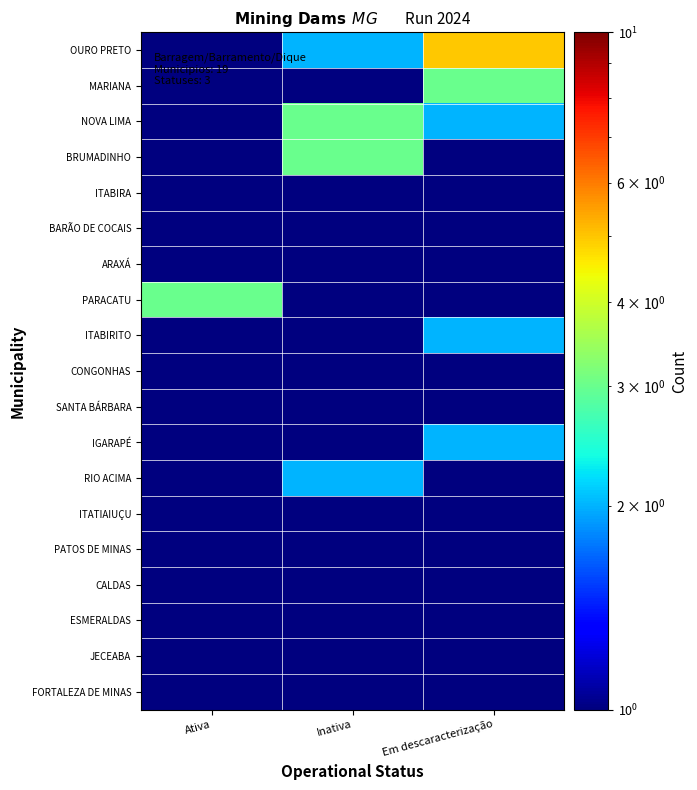

Reading left to right, extract all data points from this chart.

OURO PRETO: Ativa=1.0	Inativa=2.0	Em descaracterização=5.0
MARIANA: Ativa=1.0	Inativa=0.5	Em descaracterização=3.0
NOVA LIMA: Ativa=1.0	Inativa=3.0	Em descaracterização=2.0
BRUMADINHO: Ativa=0.5	Inativa=3.0	Em descaracterização=1.0
ITABIRA: Ativa=0.5	Inativa=0.5	Em descaracterização=1.0
BARÃO DE COCAIS: Ativa=0.5	Inativa=1.0	Em descaracterização=1.0
ARAXÁ: Ativa=0.5	Inativa=1.0	Em descaracterização=1.0
PARACATU: Ativa=3.0	Inativa=0.5	Em descaracterização=1.0
ITABIRITO: Ativa=0.5	Inativa=0.5	Em descaracterização=2.0
CONGONHAS: Ativa=0.5	Inativa=0.5	Em descaracterização=1.0
SANTA BÁRBARA: Ativa=0.5	Inativa=0.5	Em descaracterização=1.0
IGARAPÉ: Ativa=0.5	Inativa=0.5	Em descaracterização=2.0
RIO ACIMA: Ativa=0.5	Inativa=2.0	Em descaracterização=0.5
ITATIAIUÇU: Ativa=0.5	Inativa=0.5	Em descaracterização=1.0
PATOS DE MINAS: Ativa=0.5	Inativa=1.0	Em descaracterização=0.5
CALDAS: Ativa=1.0	Inativa=0.5	Em descaracterização=0.5
ESMERALDAS: Ativa=1.0	Inativa=0.5	Em descaracterização=0.5
JECEABA: Ativa=1.0	Inativa=0.5	Em descaracterização=0.5
FORTALEZA DE MINAS: Ativa=0.5	Inativa=0.5	Em descaracterização=1.0